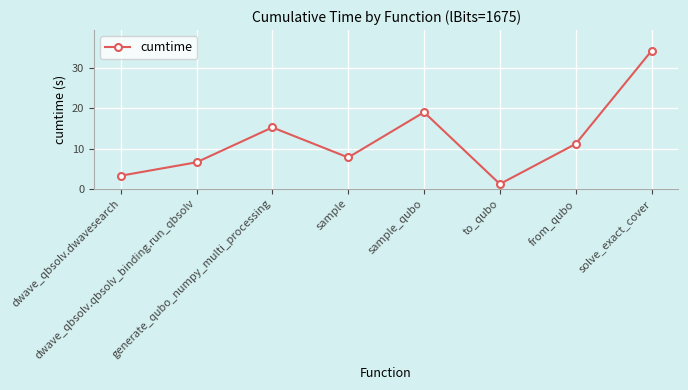

True or false: the data shows 7.8 at sample.

True